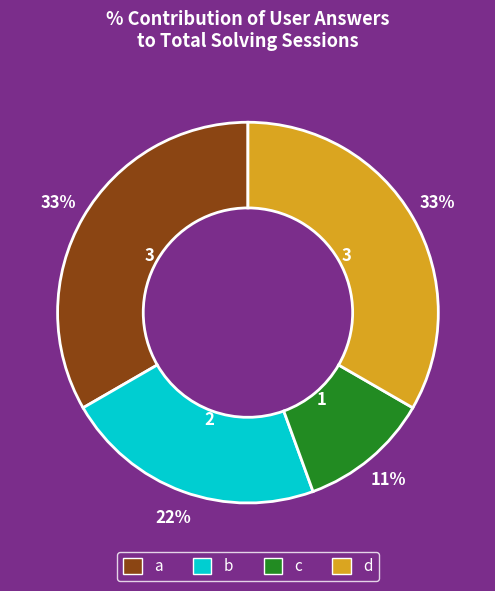

What percentage is the b slice, to the nearest percent?

22%